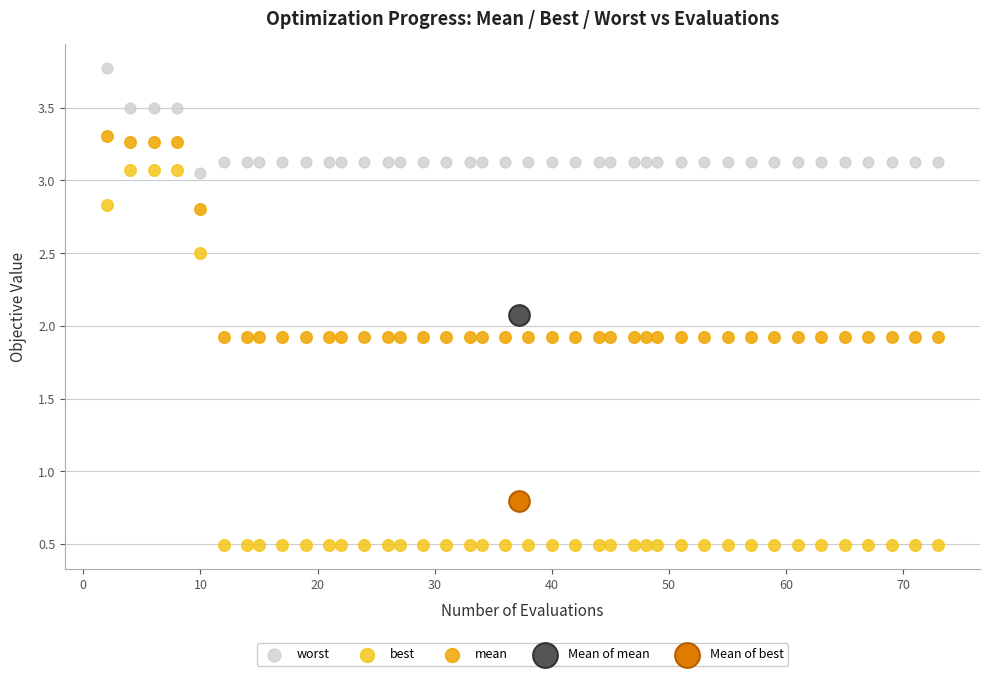

Which series contains the highest Y value?

worst